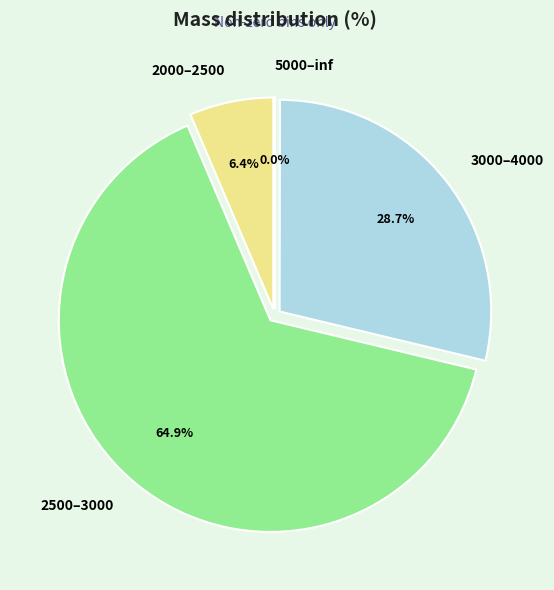

What portion of the pie excludes 2000–2500?

93.6%